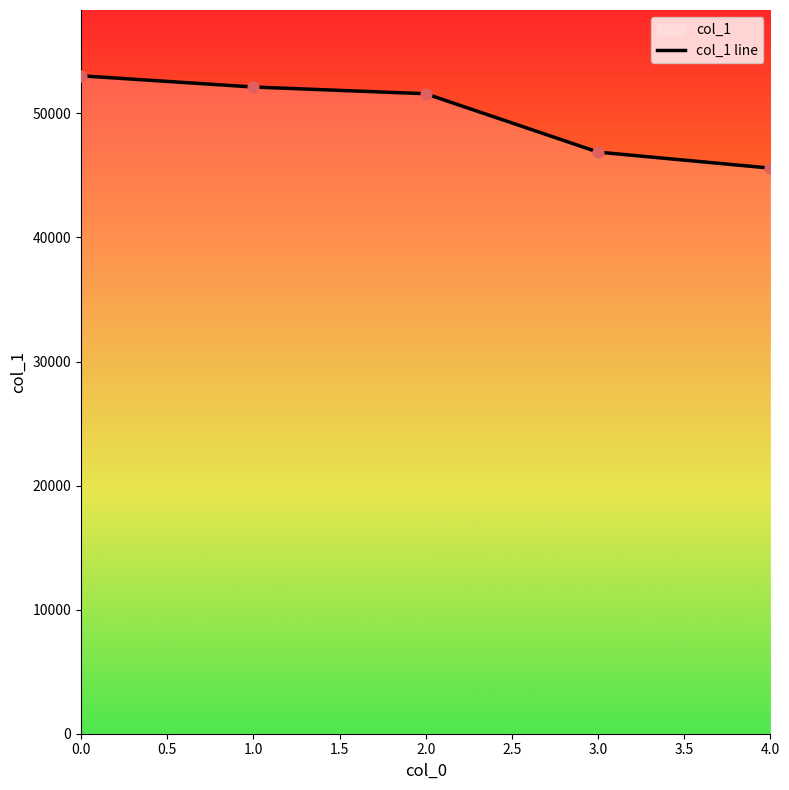

What is the ratio of the value at 4.0 to the value at 1.0?

0.9